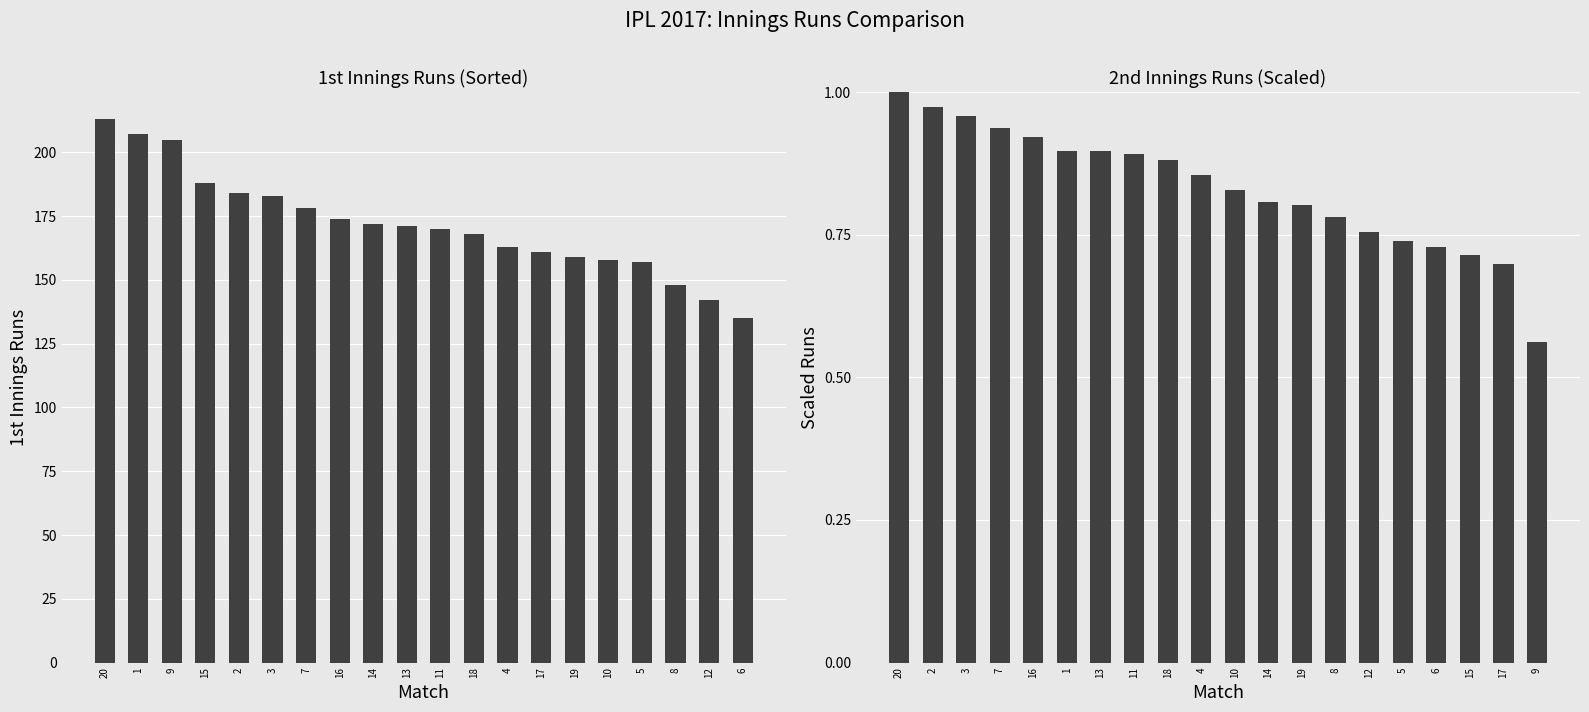

List the series in order of their overall mean, highest first.

1st Innings Runs, 2nd Innings Runs